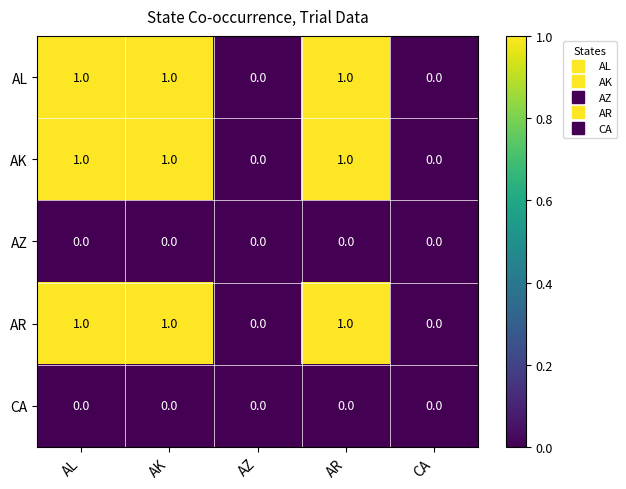

The value of AZ at AZ is 0. True or false?

True